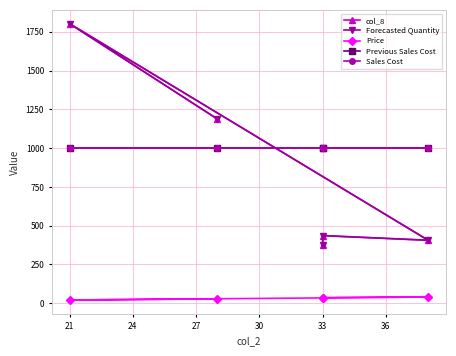

True or false: Forecasted Quantity and col_8 cross at least once.

False